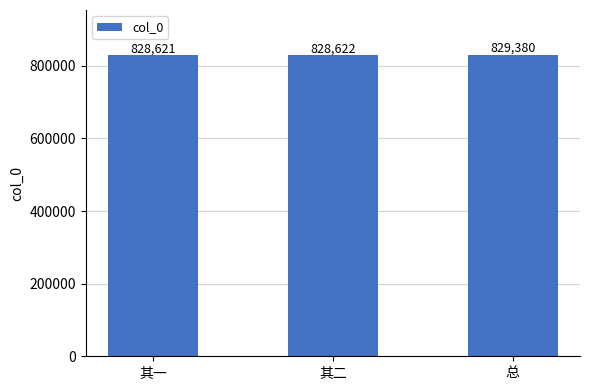

Is it true that the value at 其二 is 828622?

True